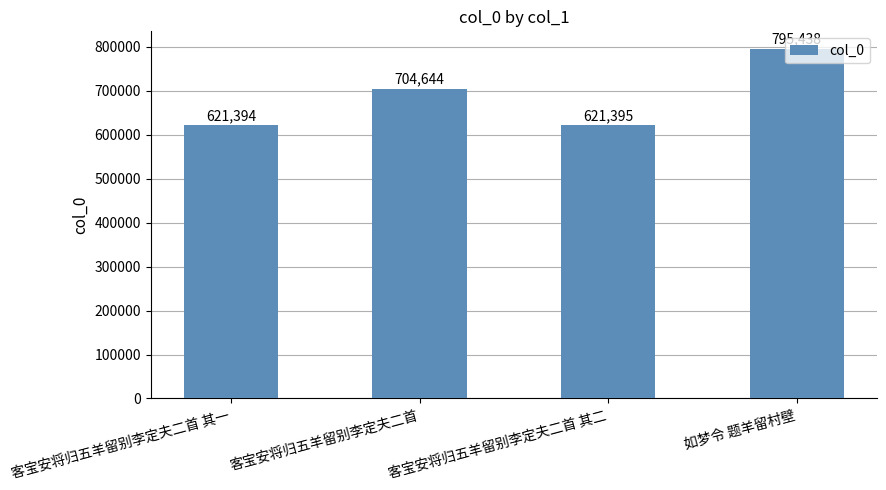

What is the change in value from 客宝安将归五羊留别李定夫二首 to 如梦令 题羊留村壁?

+90794